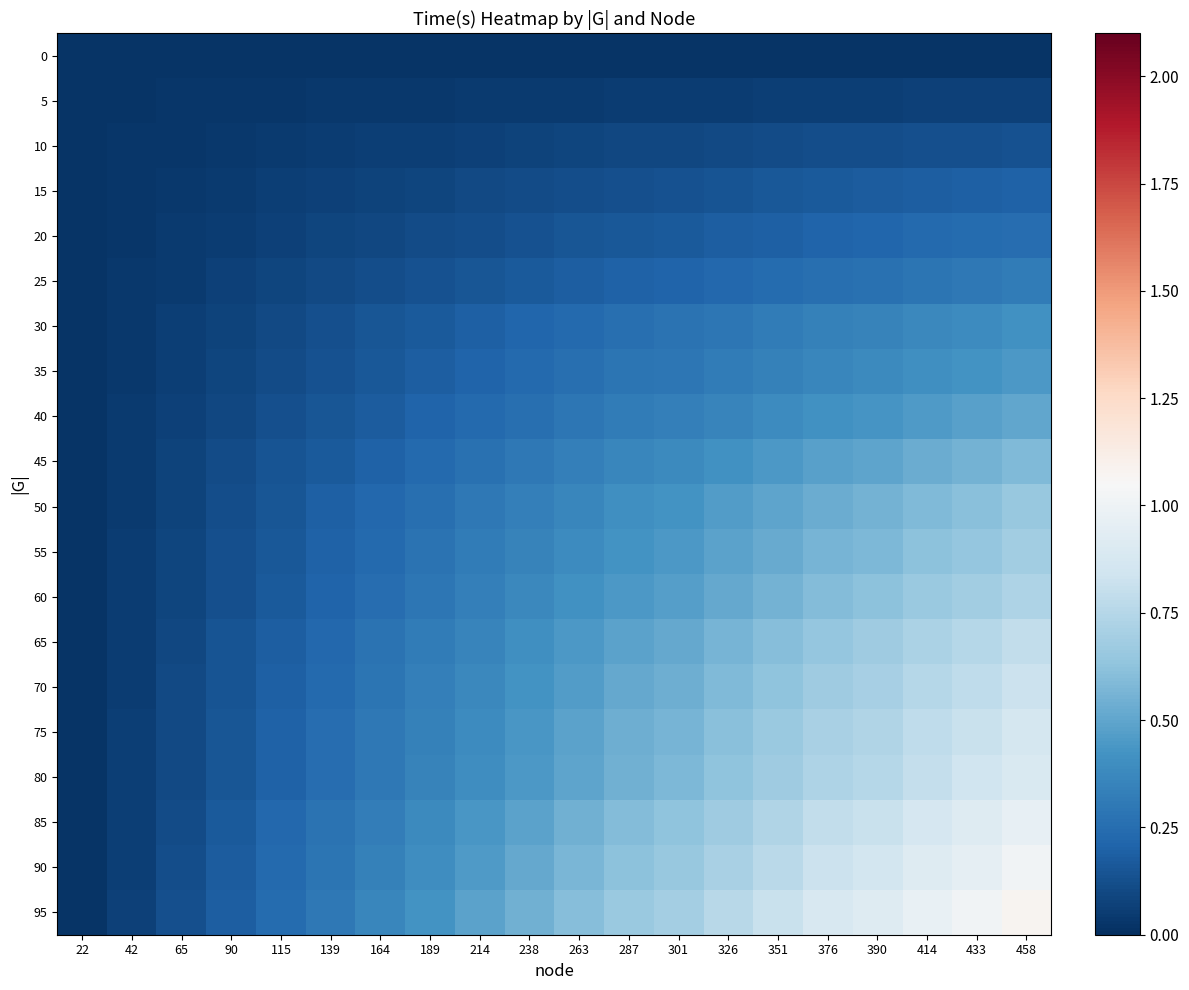

Which series has the largest total across all categories?

95